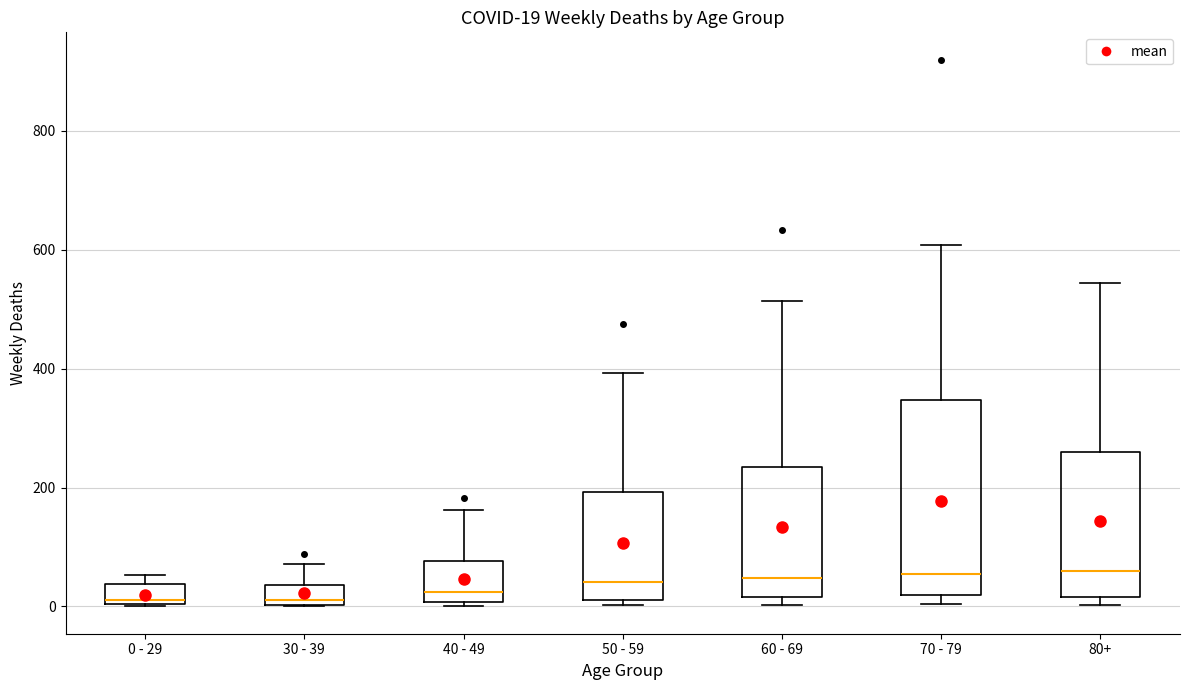

Which box is the tallest, from its lower edge to its upper edge?

70 - 79